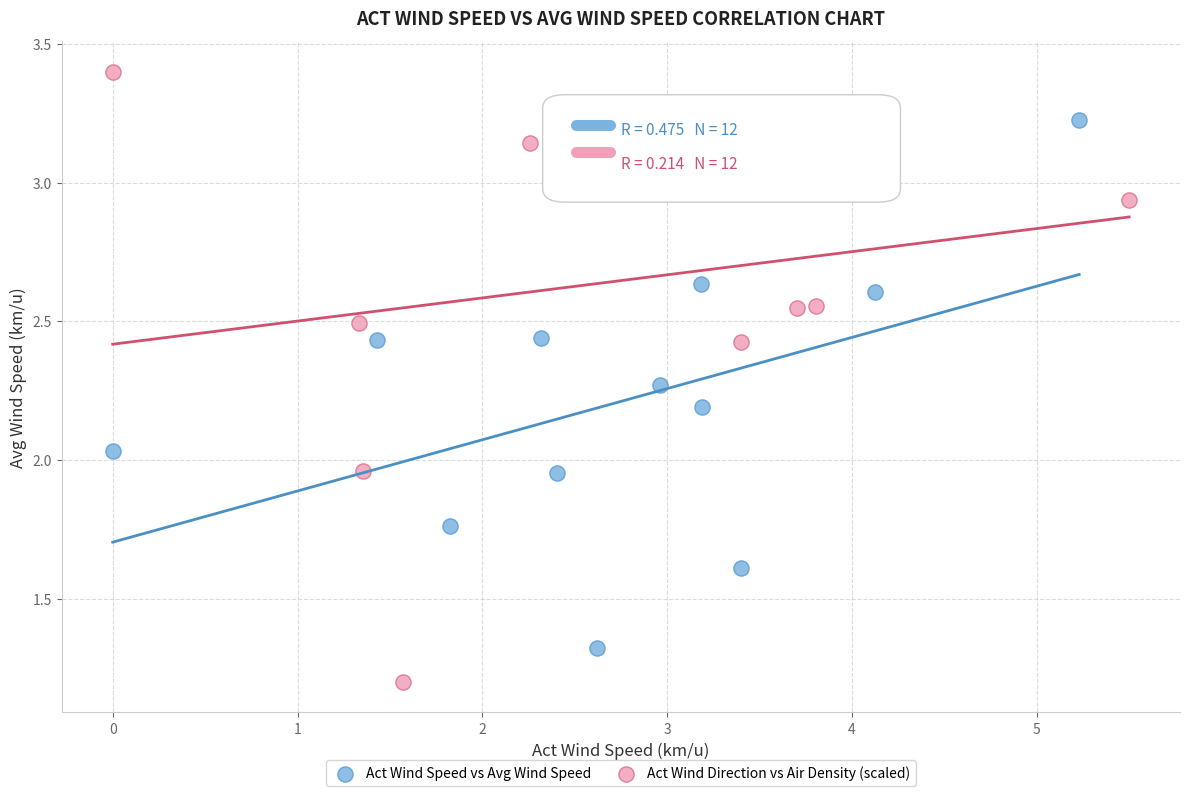

Which series contains the highest Y value?

Act Wind Direction vs Air Density (scaled)